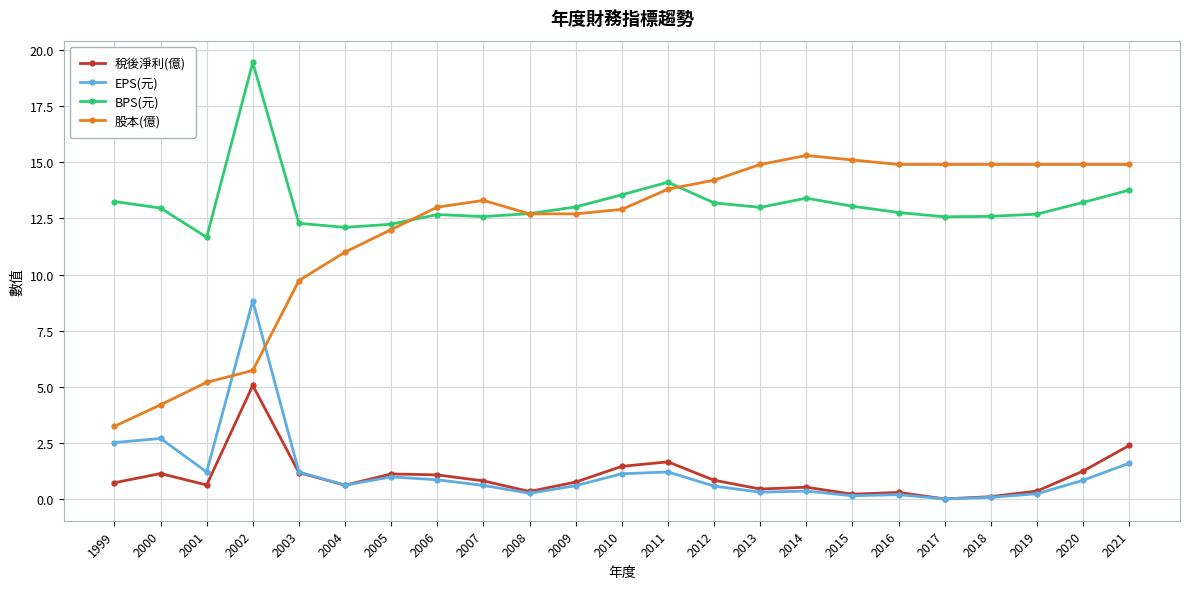

True or false: EPS(元) has a value of 0.6 at 2007.

True